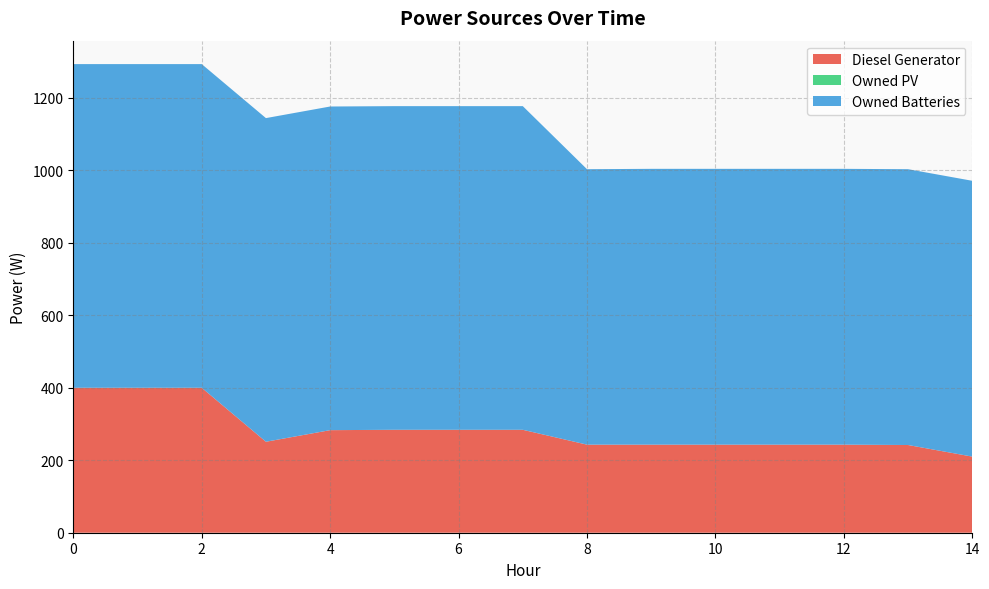

Reading right to left, extract all data points from this chart.

Diesel Generator: 210	242	243	243	243	243	243	284	284	284	283	251	400	400	400
Owned PV: 0	0	0	0	0	0	0	0	0	0	0	0	0	0	0
Owned Batteries: 761	761	761	761	761	761	760	893	893	893	893	893	893	893	893